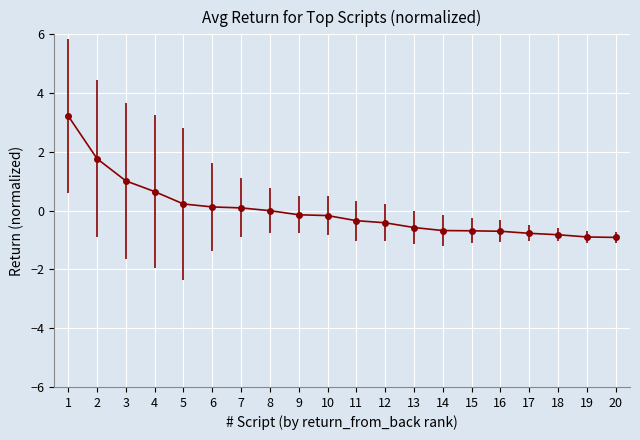

How many series are shown in this chart?

1